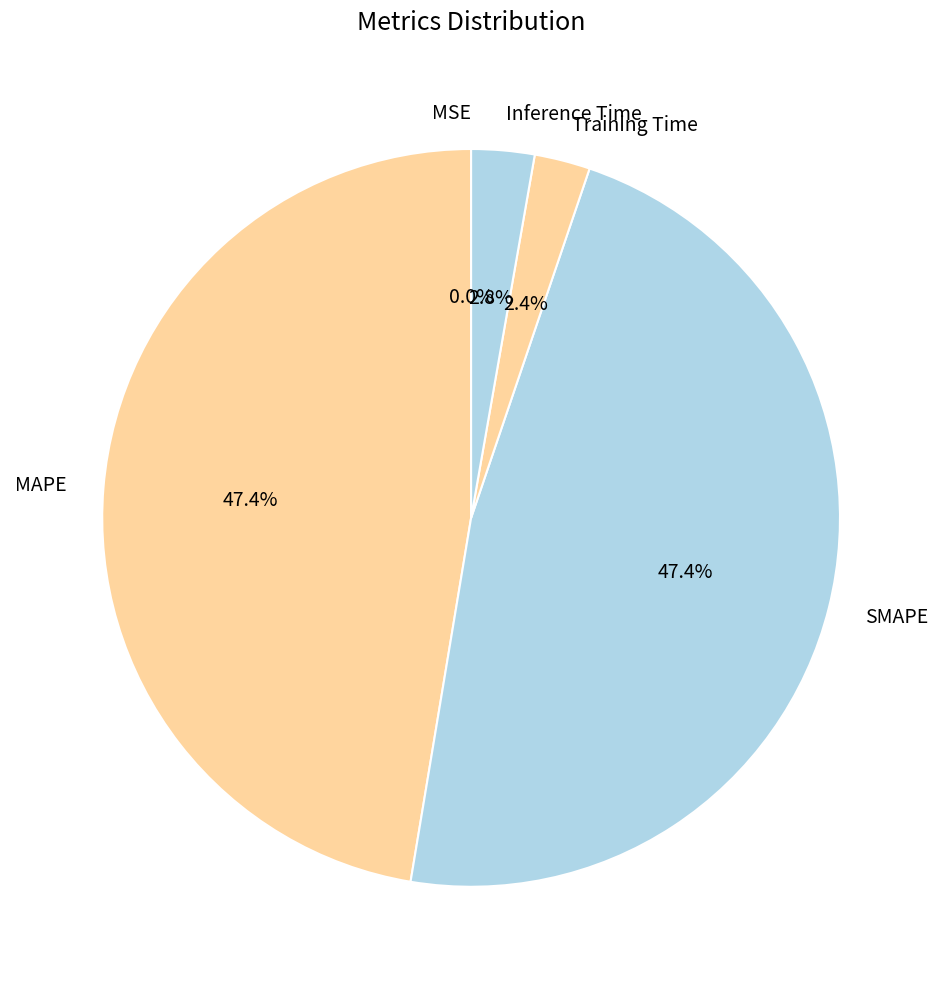

Does Training Time account for over 50% of the chart?

No